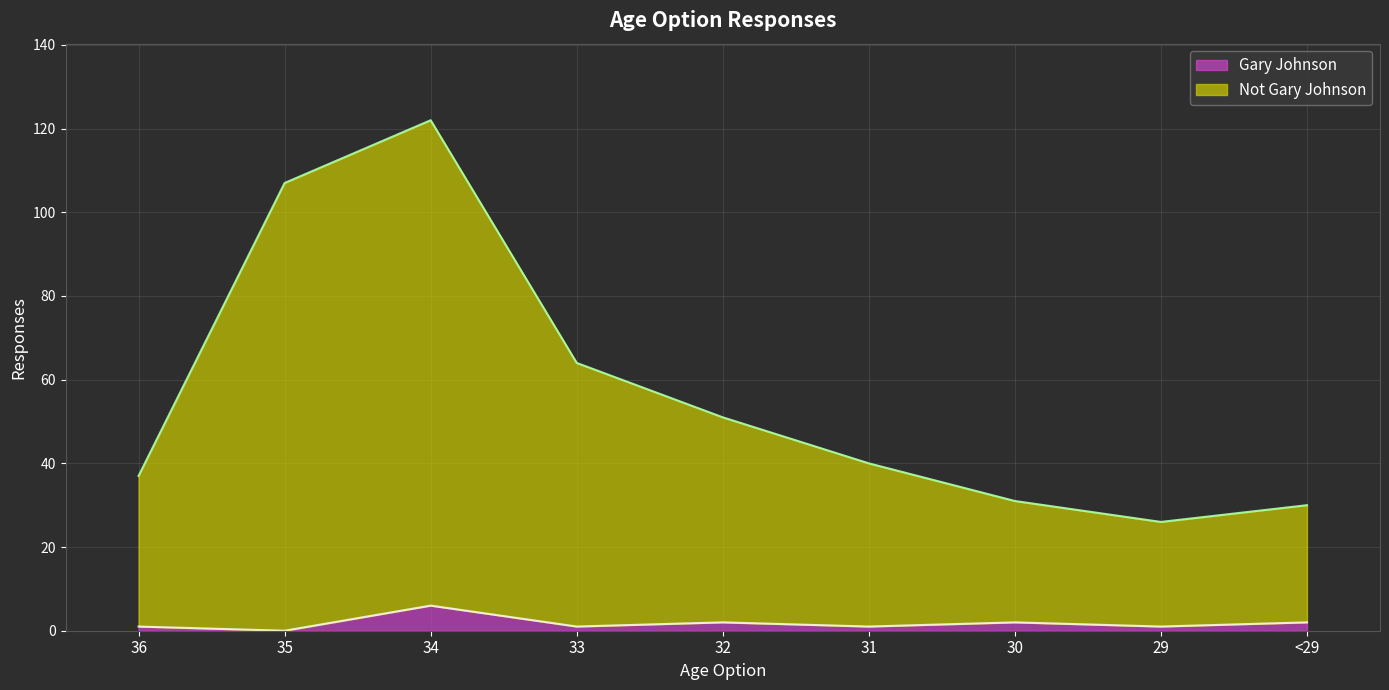

What is the label of the 5th point from the left?

32